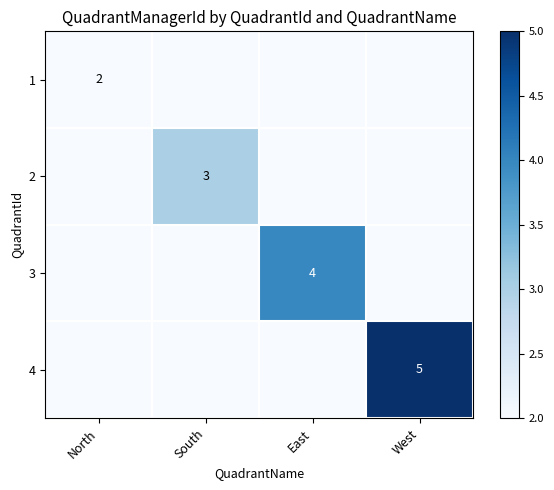

The value of 3 at East is 4. True or false?

True